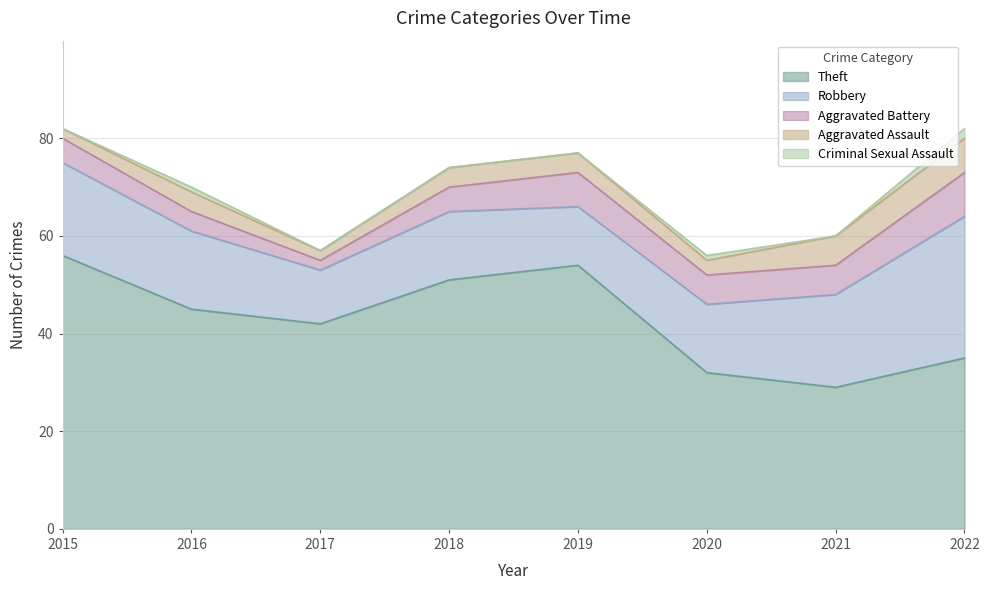

Rank the series at 2015 from highest to lowest value.

Theft, Robbery, Aggravated Battery, Aggravated Assault, Criminal Sexual Assault